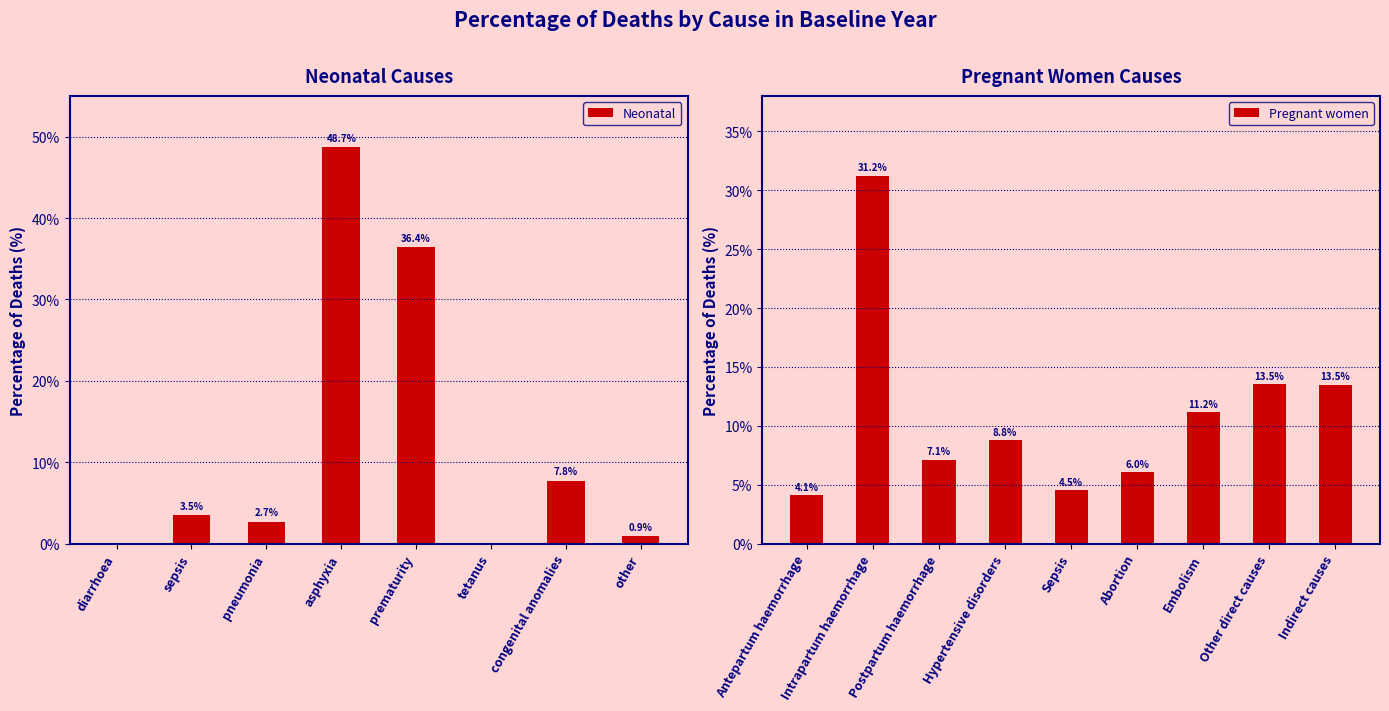

What is the approximate value of Neonatal at congenital anomalies?

7.8